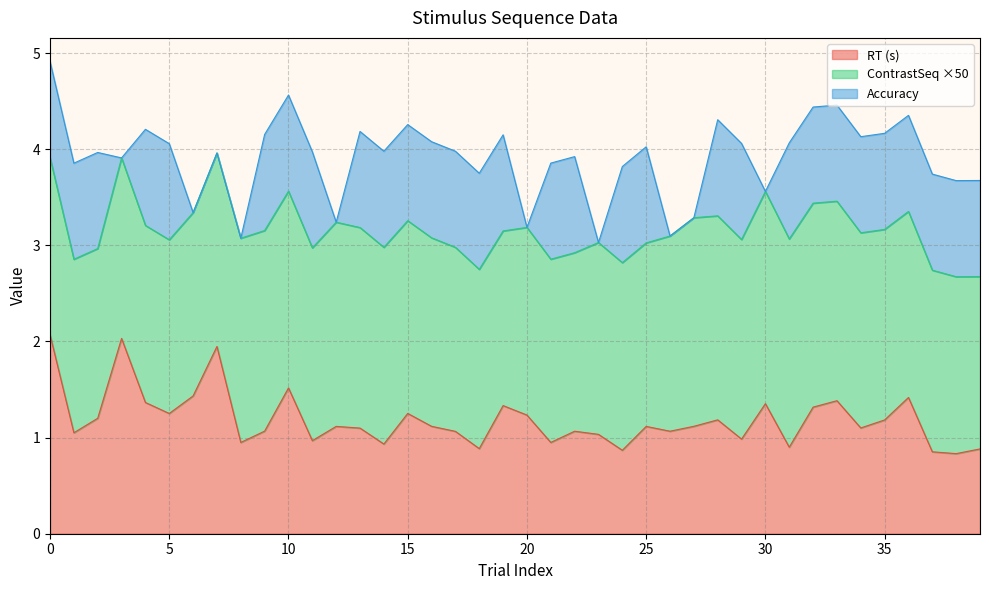

What is the average value of the RT series?

1.2